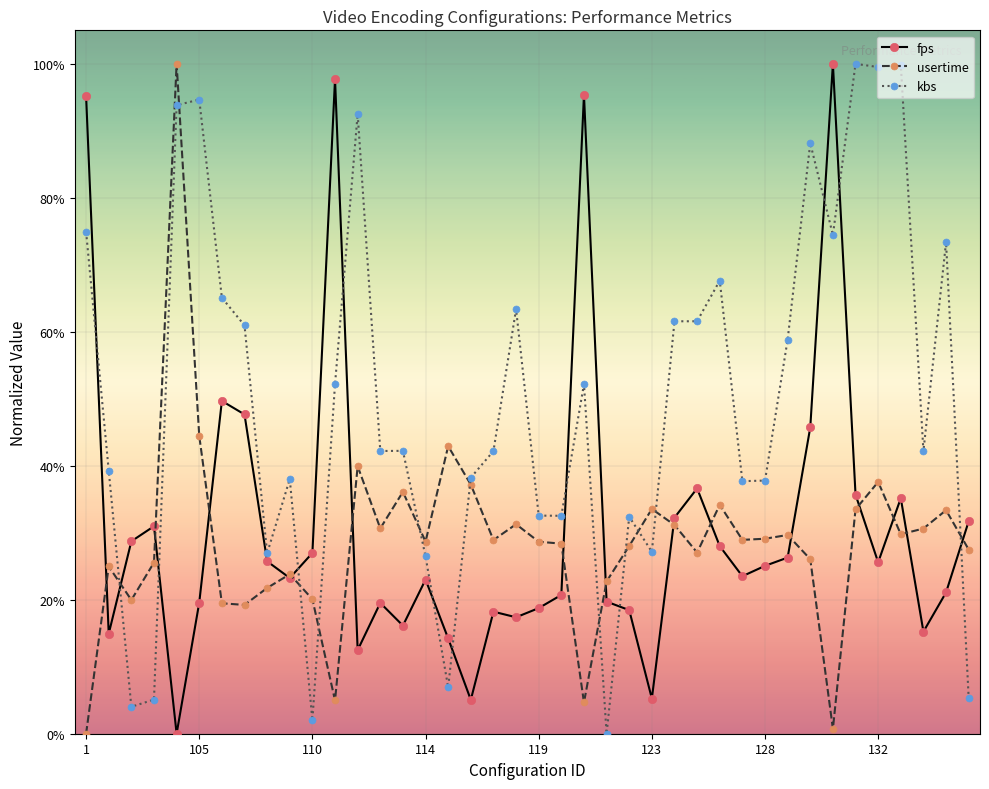

List the series in order of their peak value, lowest first.

fps, usertime, kbs